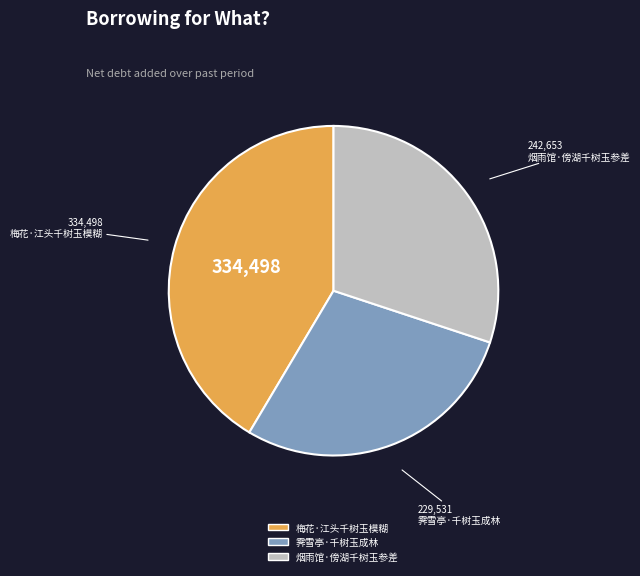

Is it true that 霁雪亭·千树玉成林 is 35% of the pie?

False